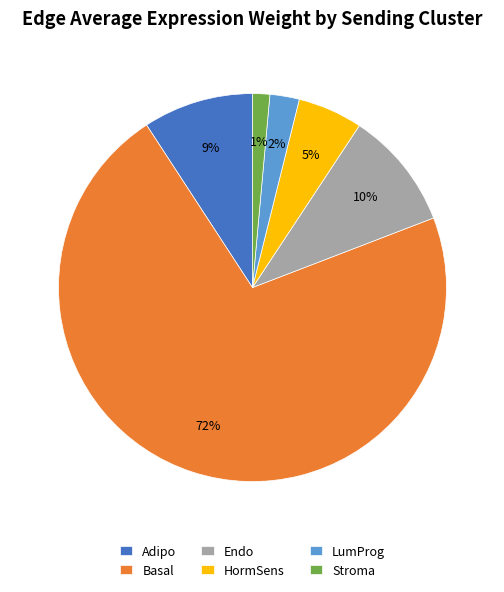

To the nearest percent, what portion does Endo represent?

10%